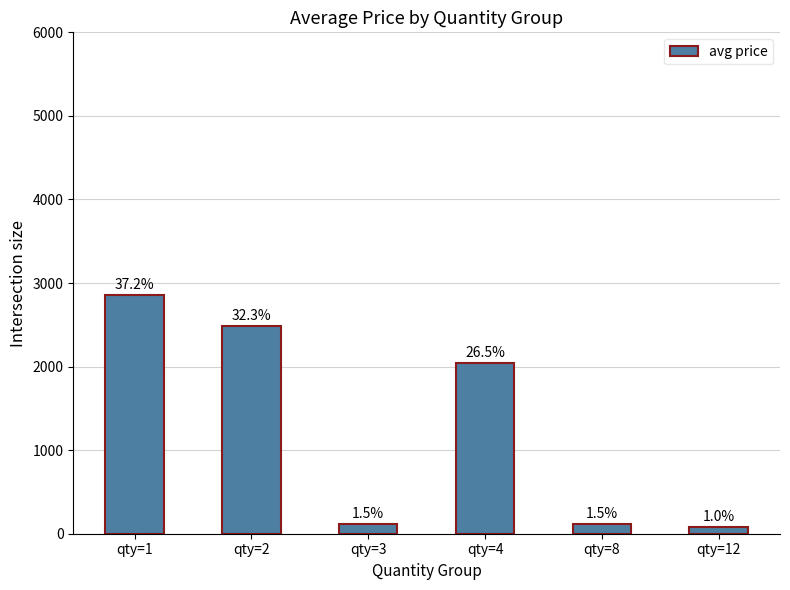

What is the minimum value shown in the chart?

75